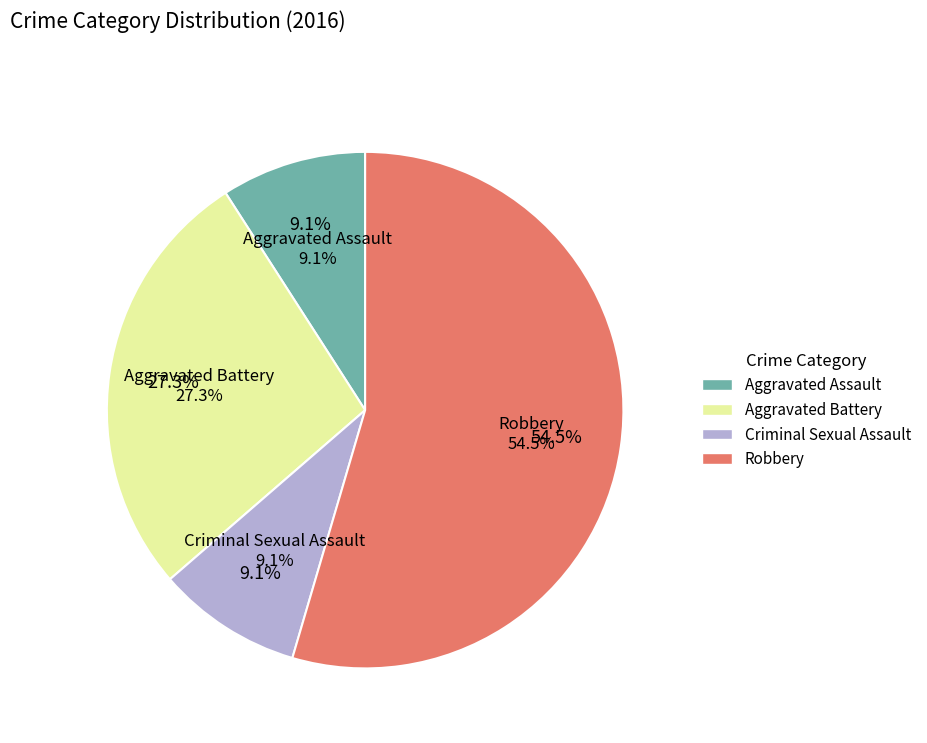

What is the largest slice in the pie chart?

Robbery